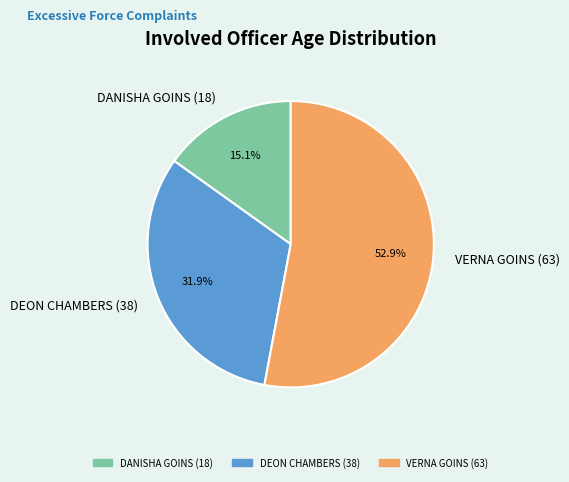

Rank the categories by value from lowest to highest.

DANISHA GOINS (18), DEON CHAMBERS (38), VERNA GOINS (63)